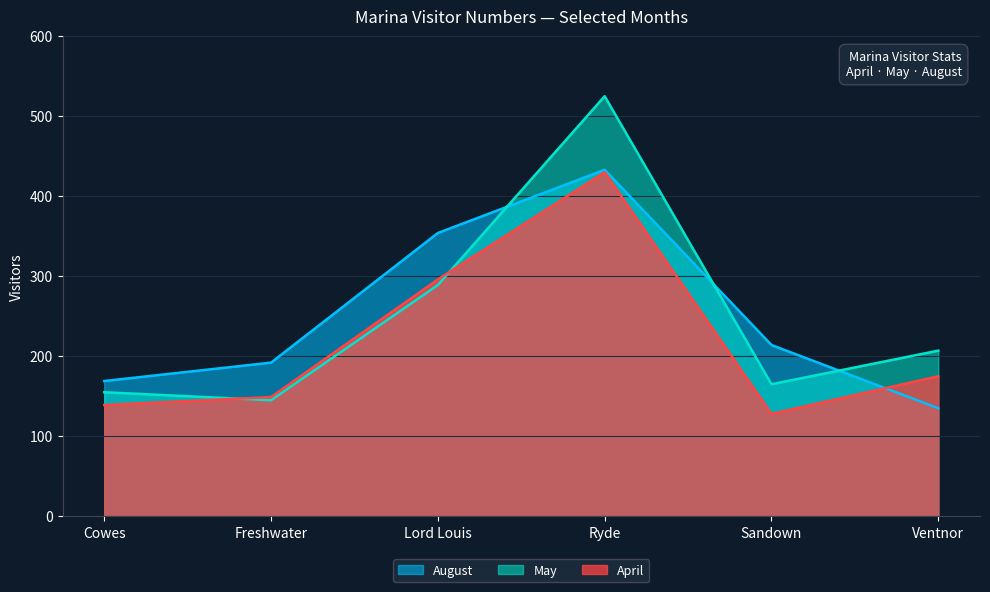

List the series in order of their peak value, highest first.

May, August, April